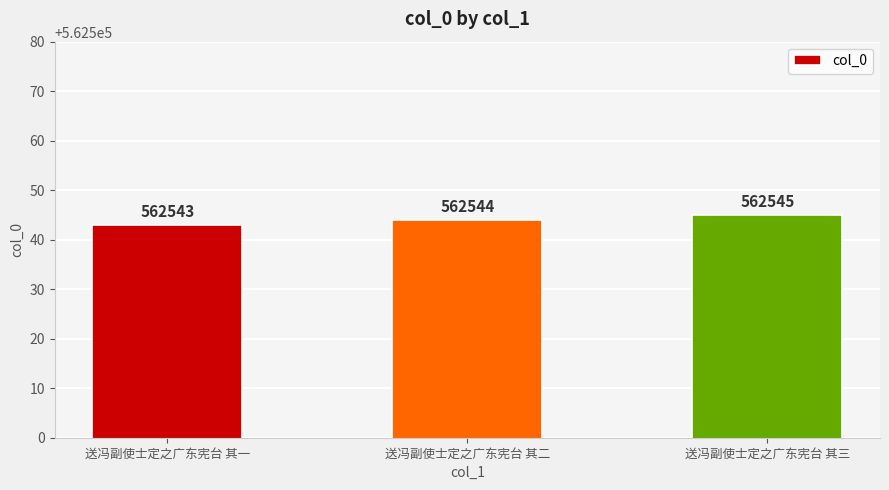

How many series are shown in this chart?

1